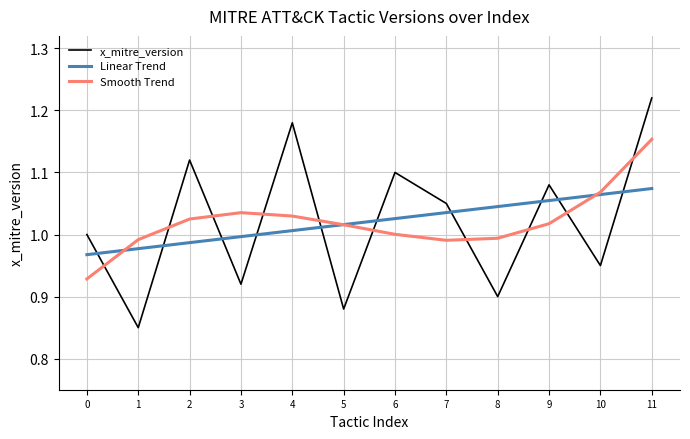

Is it true that Linear Trend equals 1.0 at 1?

True